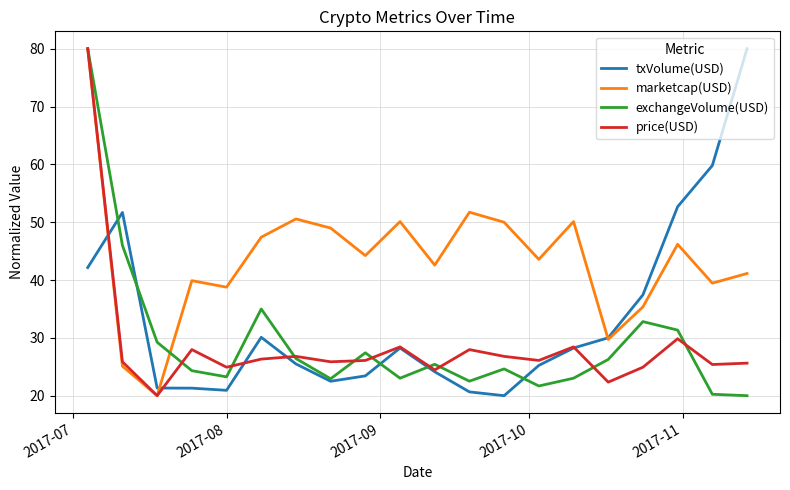

What is the difference between the maximum and minimum values in the marketcap(USD) series?

60.0